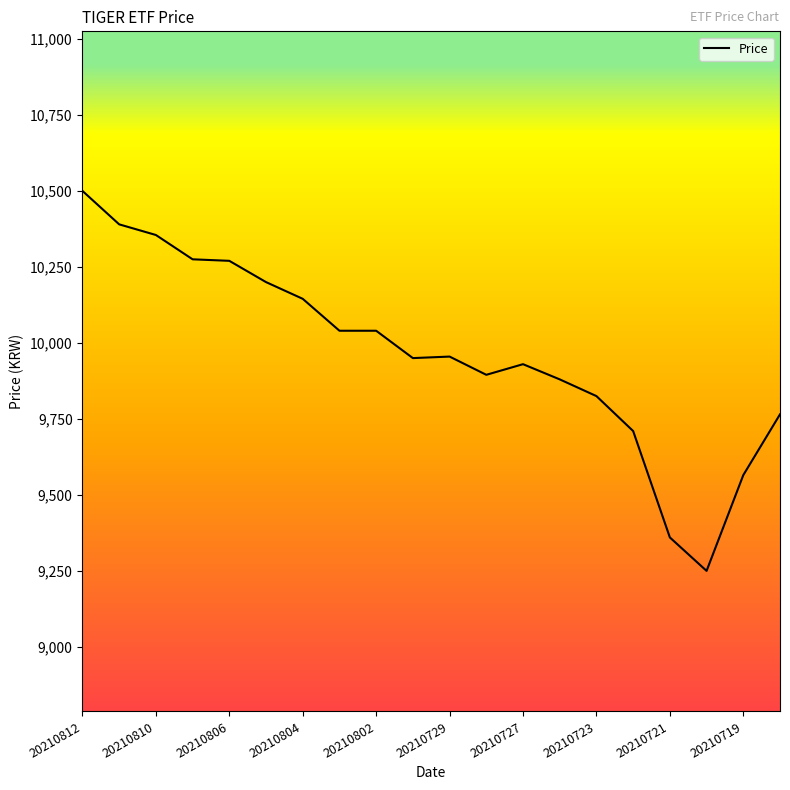

How many lines are shown in the chart?

1